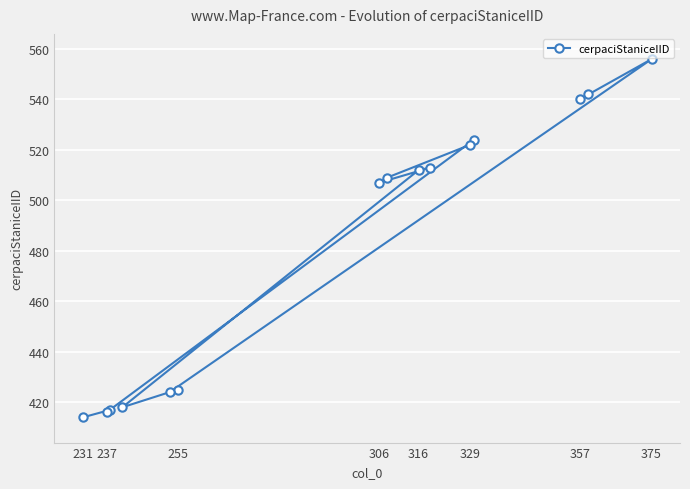

Which category has the highest value across all series?

375